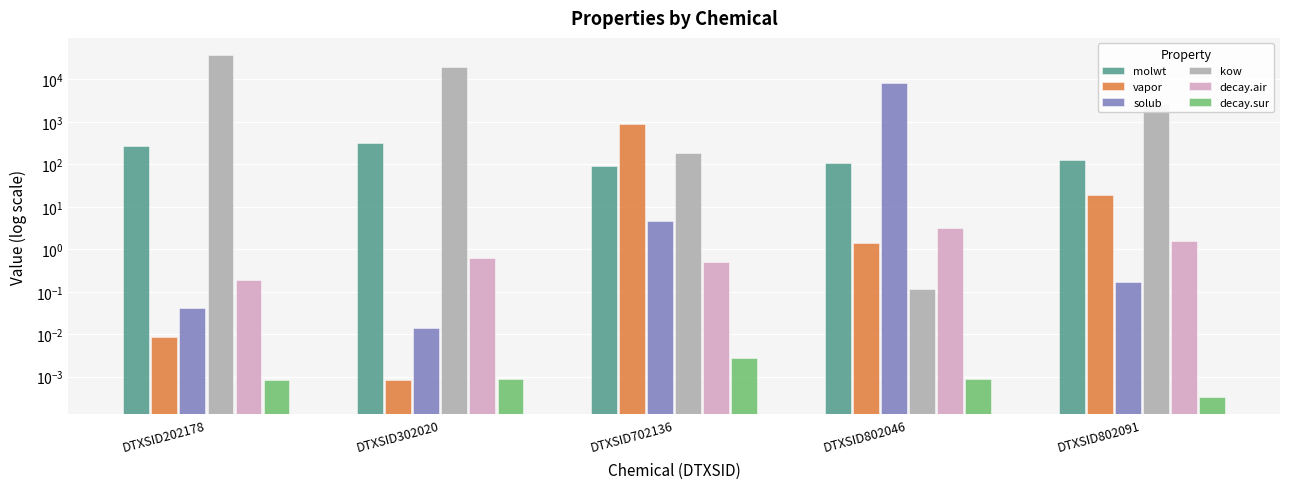

Which series has the largest range (max minus min)?

kow